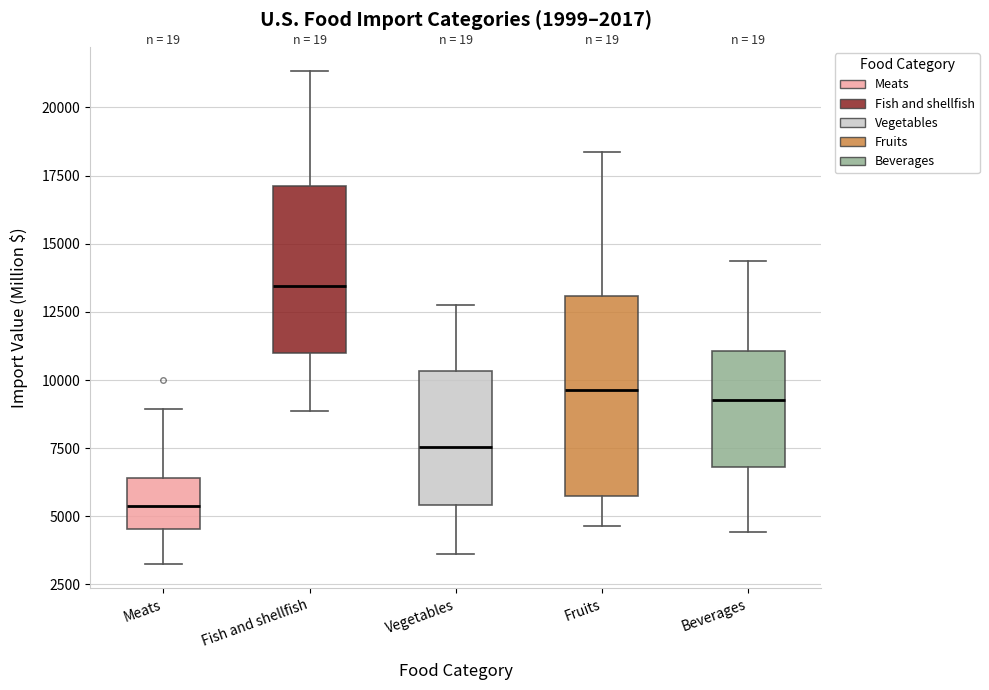

Reading left to right, read every box against the y-axis: the position of its median line, the range the box covers, and the ends of its whiskers. The values are not printed on the chart, so give them approximately, as read against the axis.

Meats: median 5500, box 4500 to 6500, whiskers 3500 to 9000
Fish and shellfish: median 13500, box 11000 to 17000, whiskers 9000 to 21500
Vegetables: median 7500, box 5500 to 10500, whiskers 3500 to 12500
Fruits: median 9500, box 6000 to 13000, whiskers 4500 to 18500
Beverages: median 9500, box 7000 to 11000, whiskers 4500 to 14500